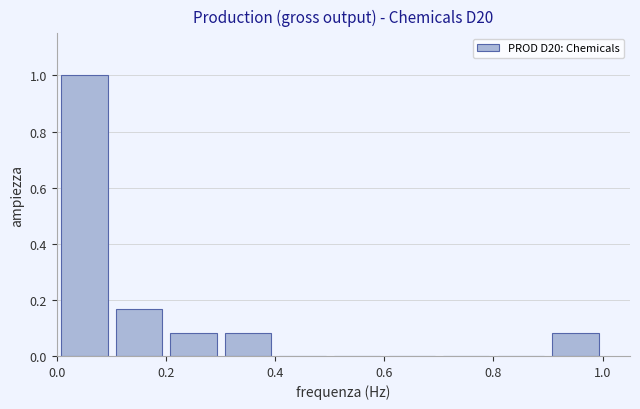

Reading left to right, list every bar in this chart as the range it spans on the x-axis followed by its height. Neither the bar edges nor the heights are printed on the chart, so give them approximately, as read against the axes.

0.0 to 0.1: 1.00
0.1 to 0.2: 0.16
0.2 to 0.3: 0.08
0.3 to 0.4: 0.08
0.4 to 0.5: 0
0.5 to 0.6: 0
0.6 to 0.7: 0
0.7 to 0.8: 0
0.8 to 0.9: 0
0.9 to 1.0: 0.08